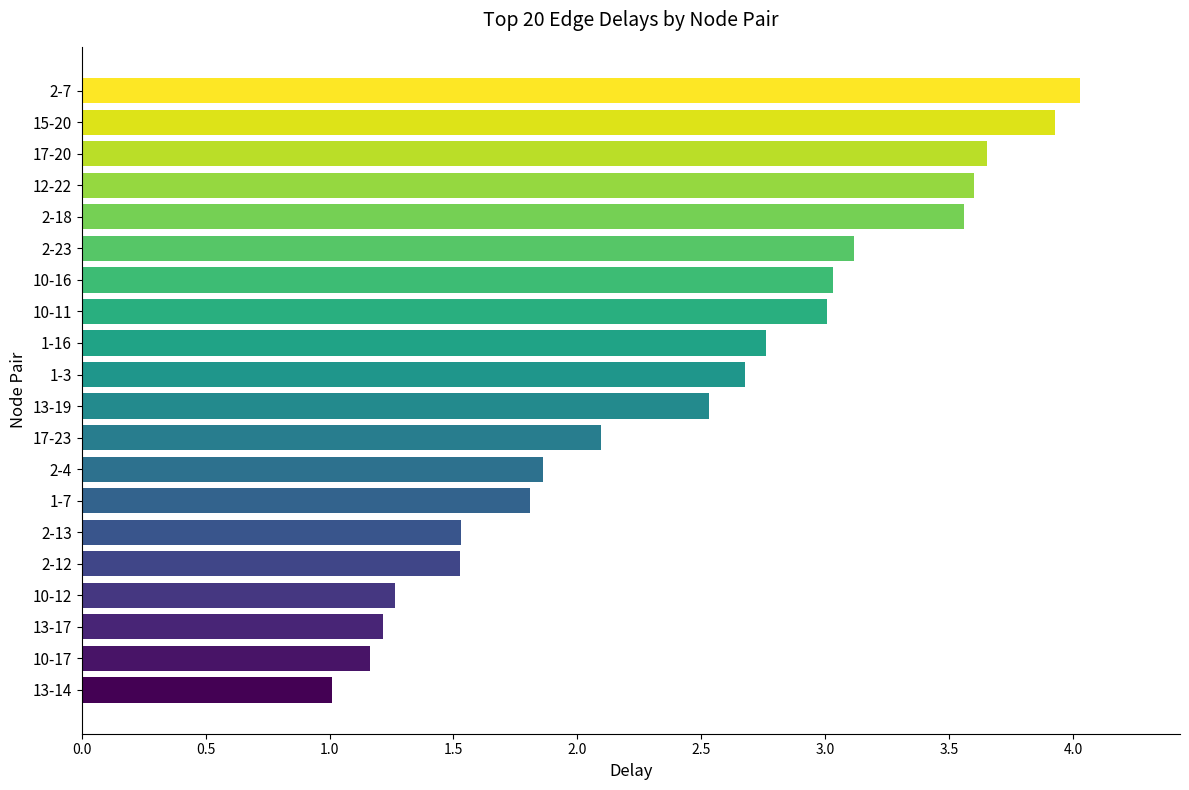

The chart shows a value of 3.1 at 1-7. True or false?

False